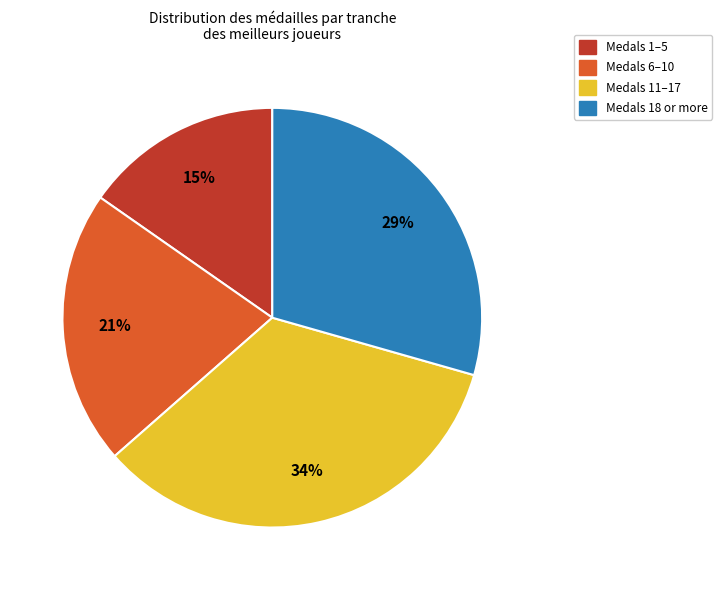

Does any single category account for the majority?

No